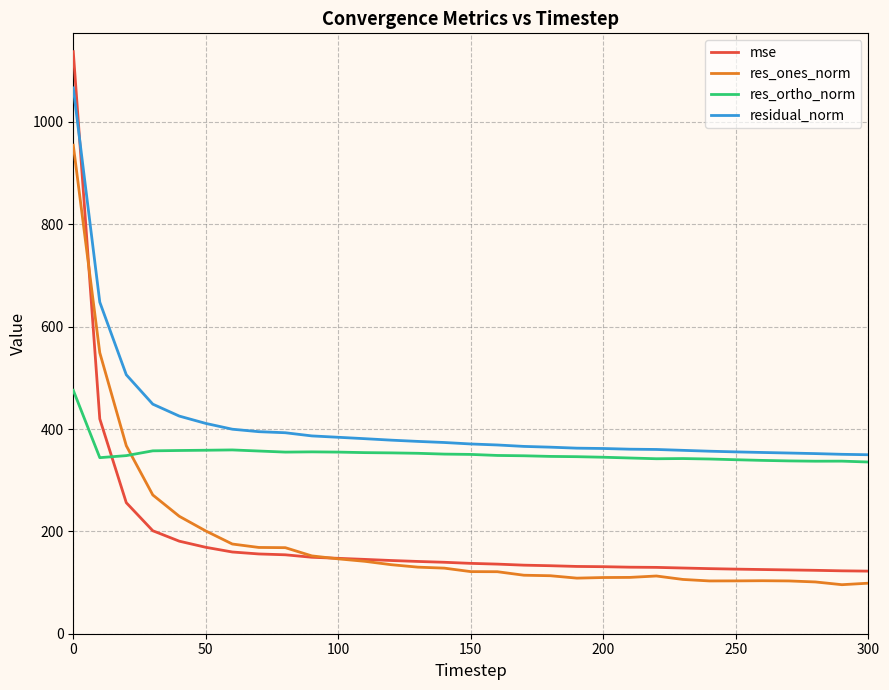

How many intersections are there between mse and res_ortho_norm?

1